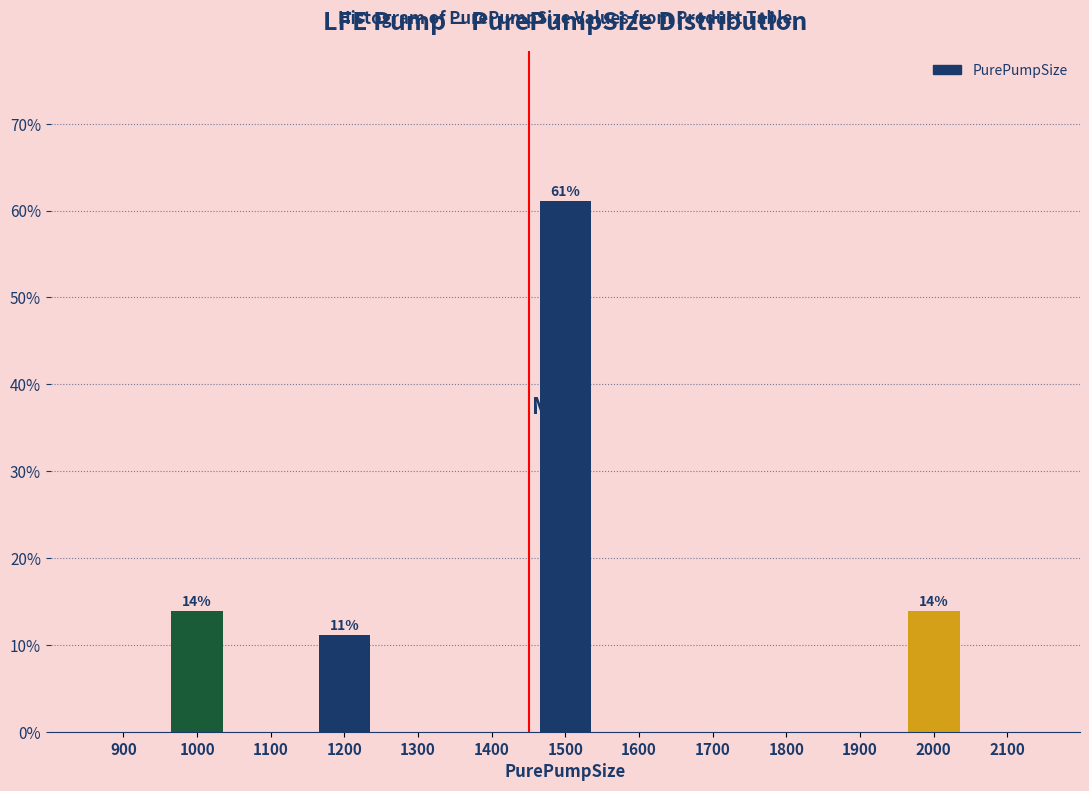

Reading left to right, extract all data points from this chart.

900=0.0	1000=13.9	1100=0.0	1200=11.1	1300=0.0	1400=0.0	1500=61.1	1600=0.0	1700=0.0	1800=0.0	1900=0.0	2000=13.9	2100=0.0